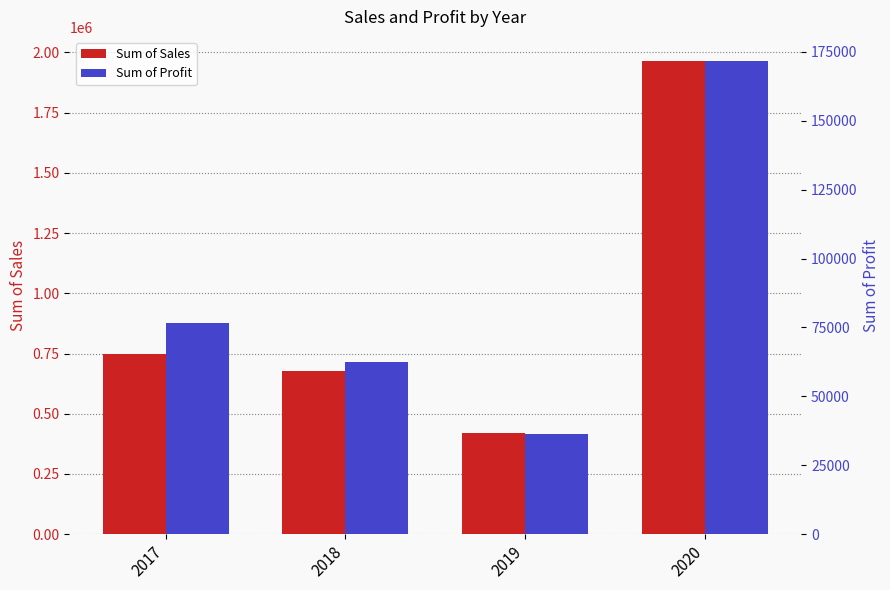

What is the approximate value of Sum of Sales at 2018?

677586